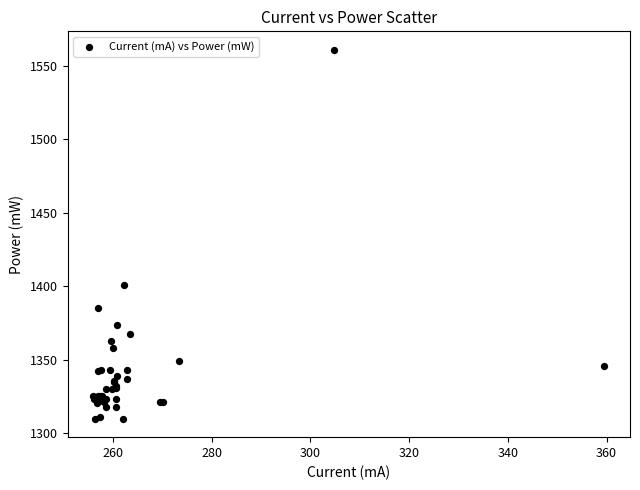

What Y value in the scatter plot is closest to 1435?

1401.0